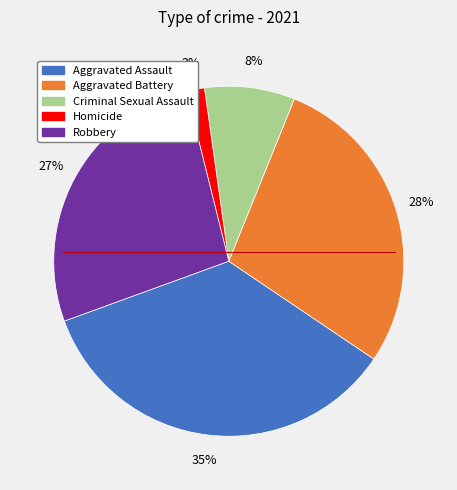

What is the smallest slice in the pie chart?

Homicide